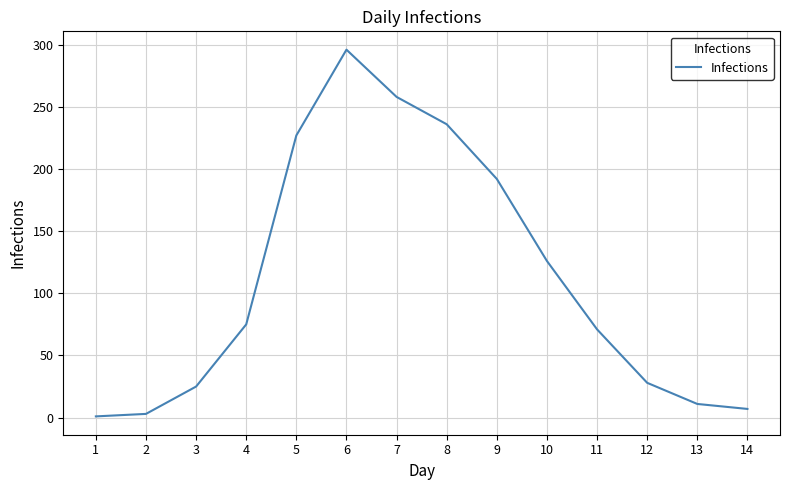

True or false: the data shows 258 at 7.

True